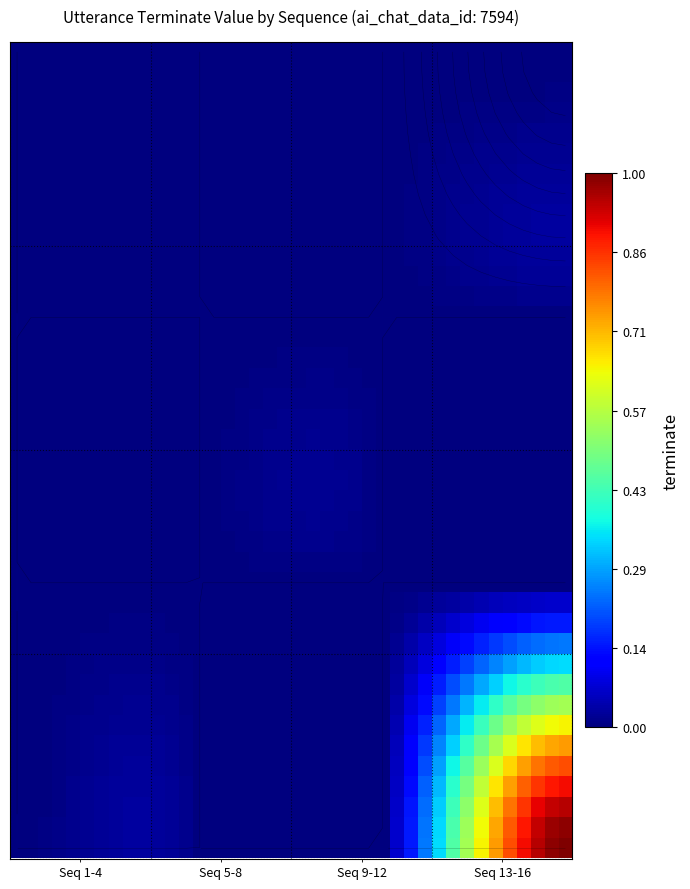

At how many categories does at least one series exceed 0?

40